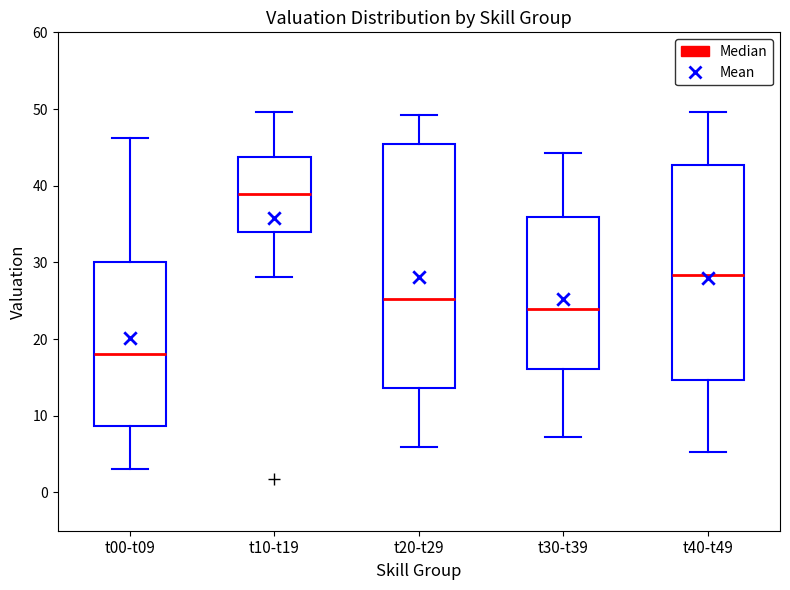

Comparing the boxes themselves (not the whiskers), which one is the tallest?

t20-t29